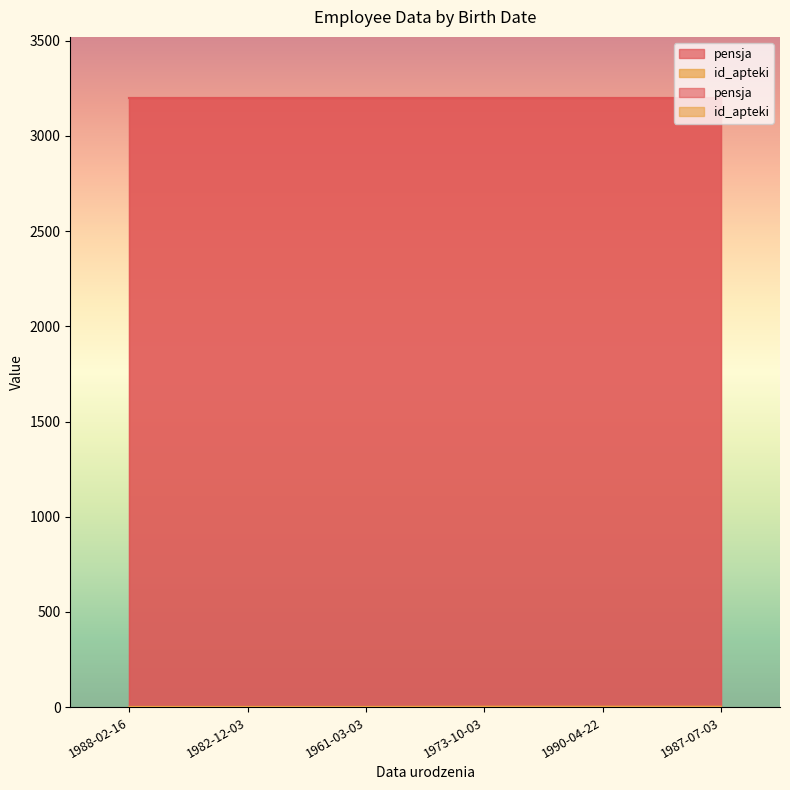

Approximately how many times larger is the value at 1961-03-03 compared to 1982-12-03?

1.0